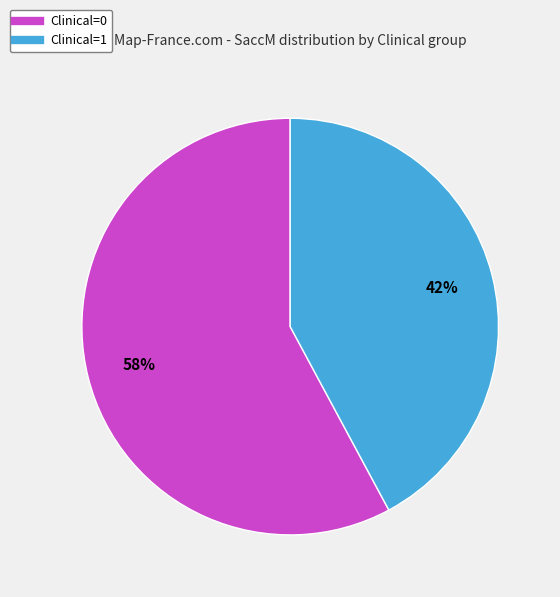

How many segments does this pie chart have?

2